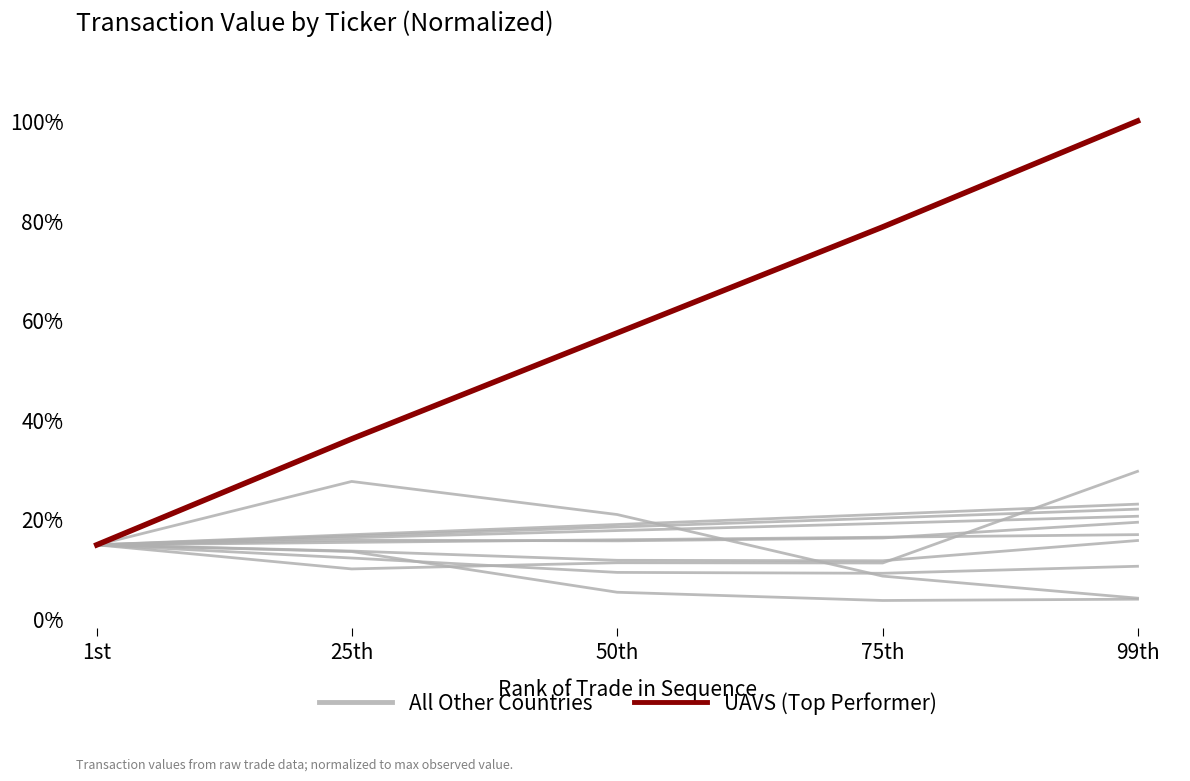

Reading left to right, list all the values displayed in this chart.

All Other Countries: 1st=0.1	25th=0.2	50th=0.2	75th=0.2	99th=0.2
UAVS (Top Performer): 1st=0.1	25th=0.4	50th=0.6	75th=0.8	99th=1.0